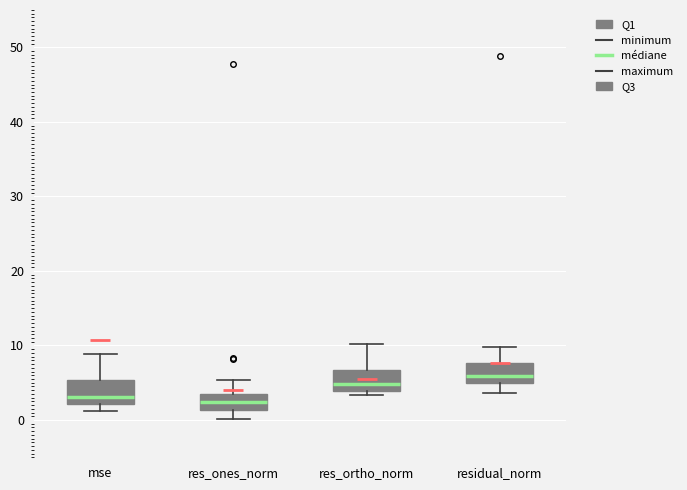

Where is the lower edge of the box for res_ones_norm on the y-axis? The values are not printed on the chart, so give them approximately, as read against the axis.

1